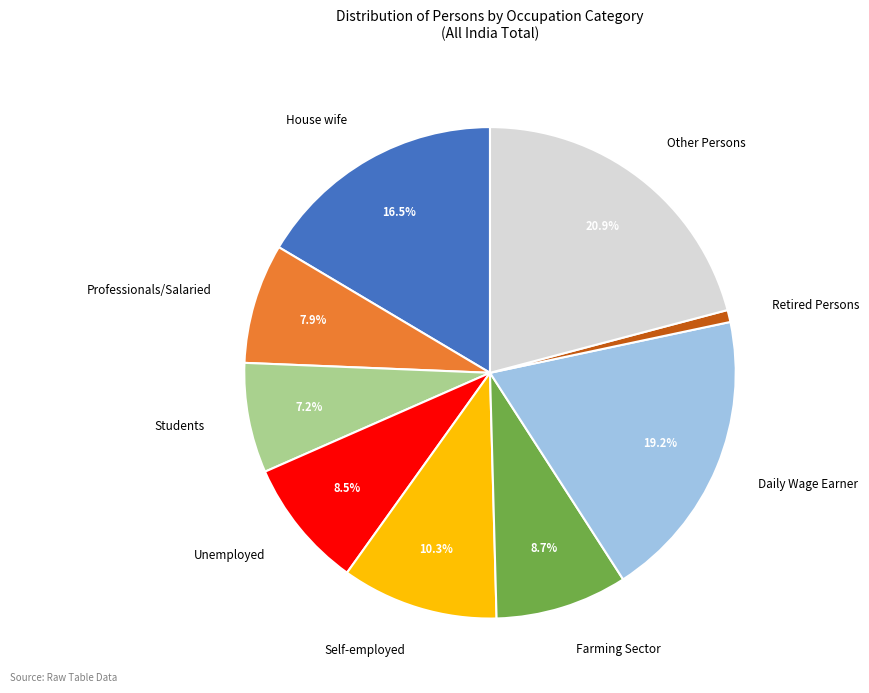

To the nearest percent, what is the combined percentage of Other Persons and Unemployed?

29%